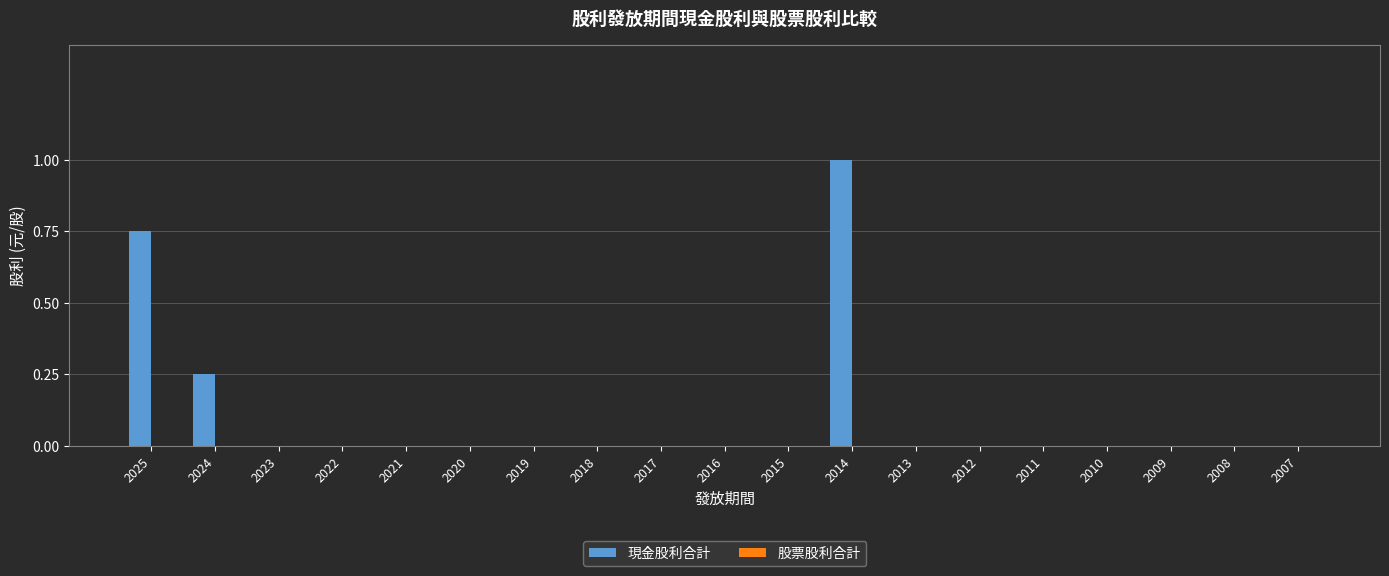

Between 2024 and 2010, which is larger?

2024